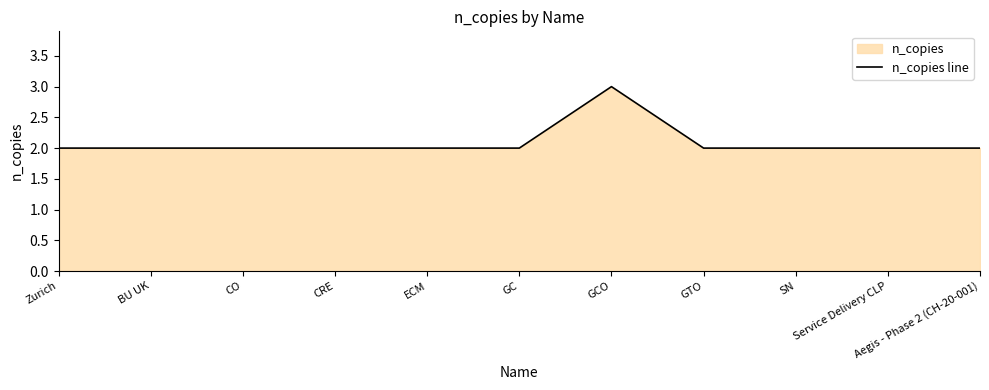

Reading left to right, extract all data points from this chart.

2	2	2	2	2	2	3	2	2	2	2